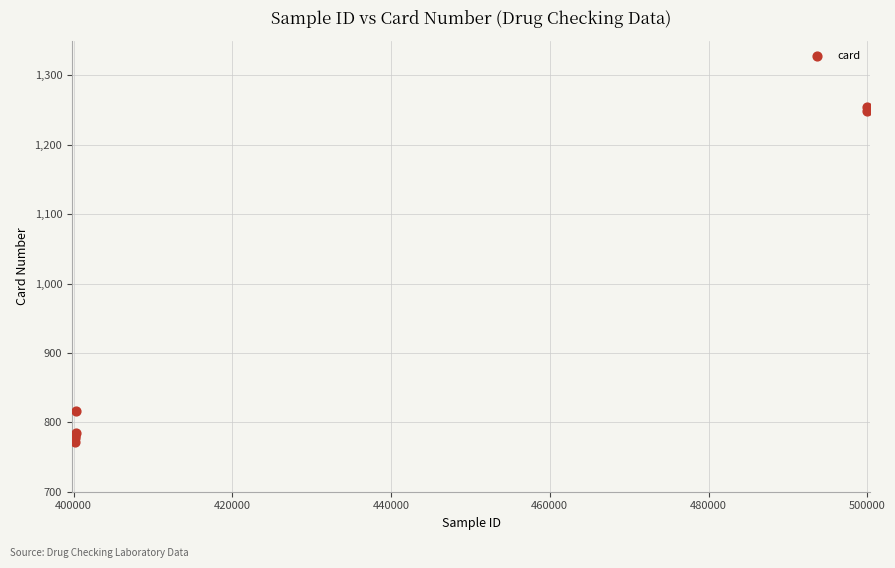

What Y value in the scatter plot is closest to 1013?

817